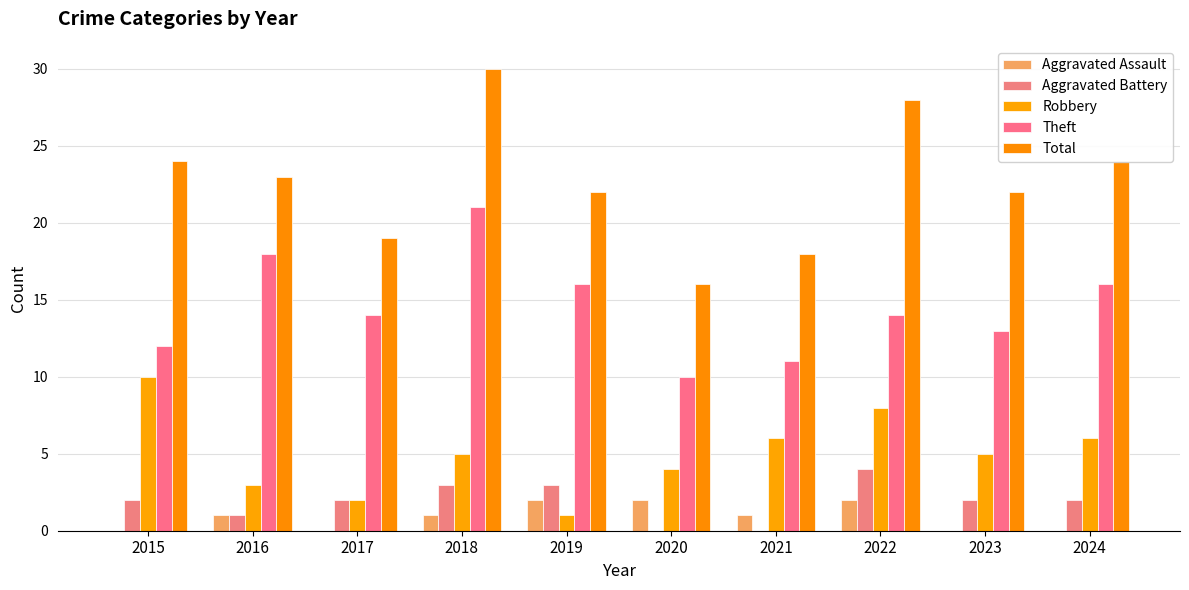

The value of Robbery at 2023 is 7. True or false?

False